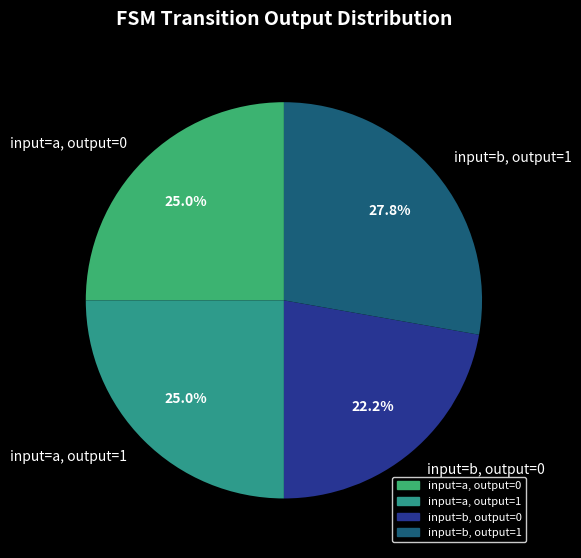

Is there a majority slice in this chart?

No